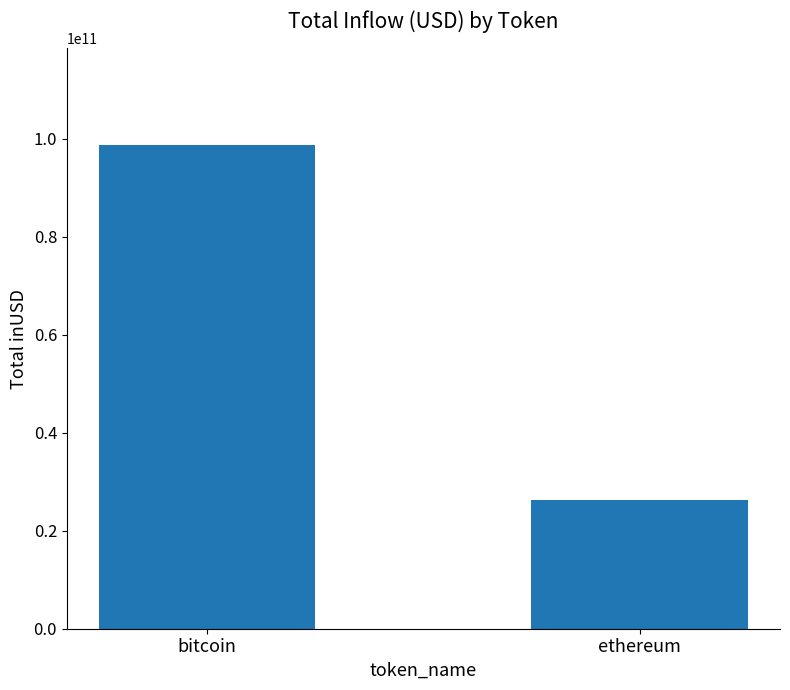

What is the value of the 2nd bar from the left?

26230897669.9